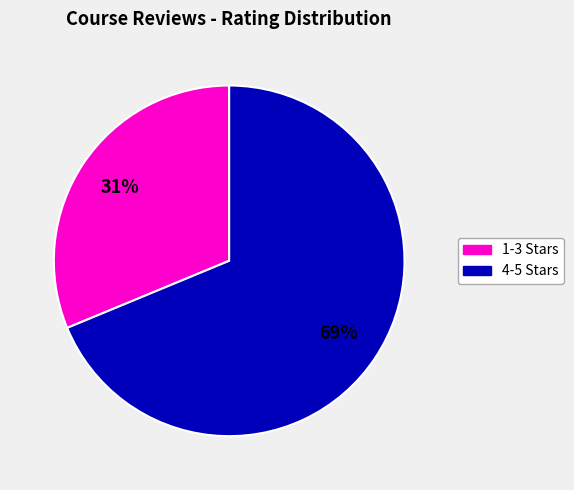

To the nearest percent, what is the average slice percentage?

50%